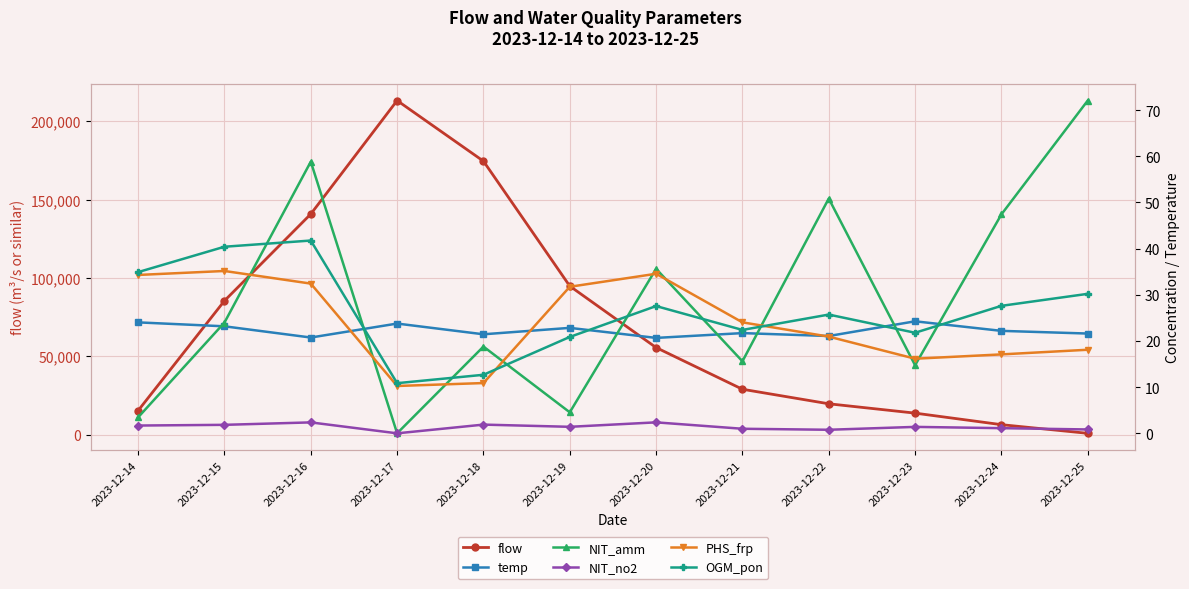

What is the spread (max minus min) of values at 2023-12-23?

13807.0